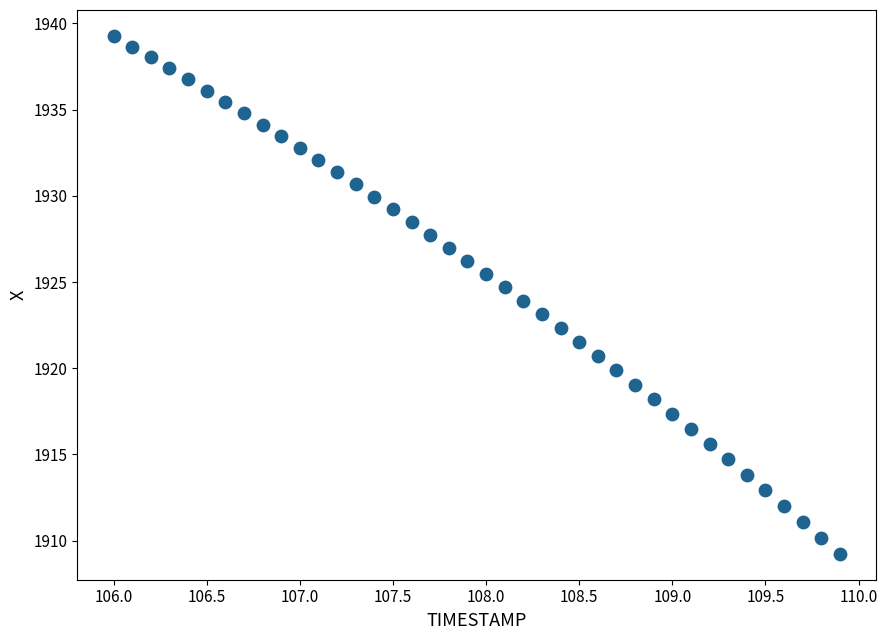

What is the range of X values (max minus min)?

3.9